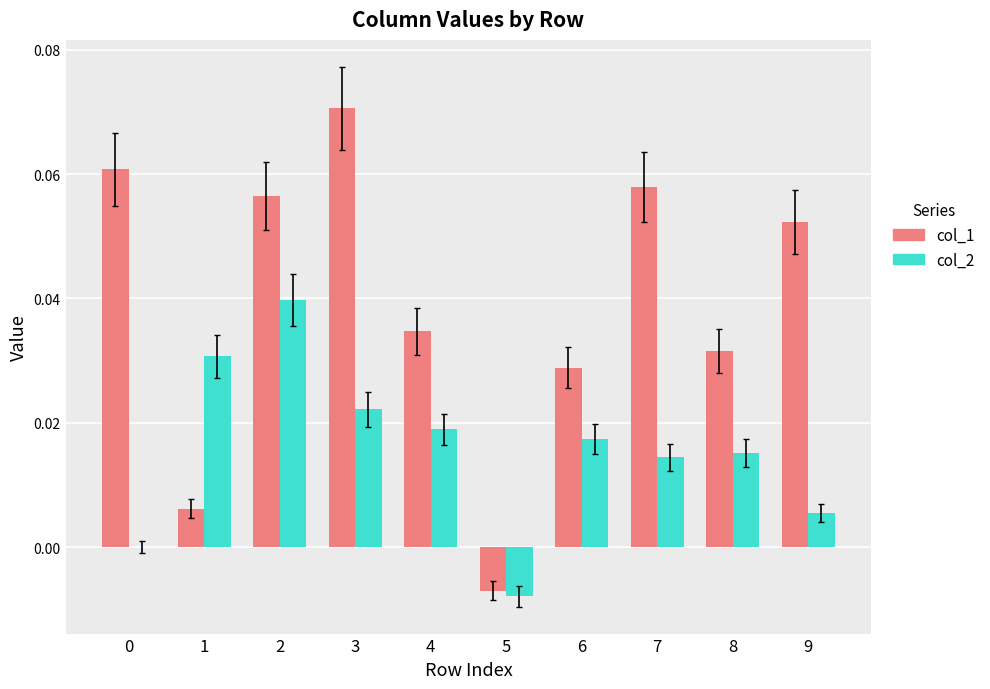

How many categories are shown in the chart?

10